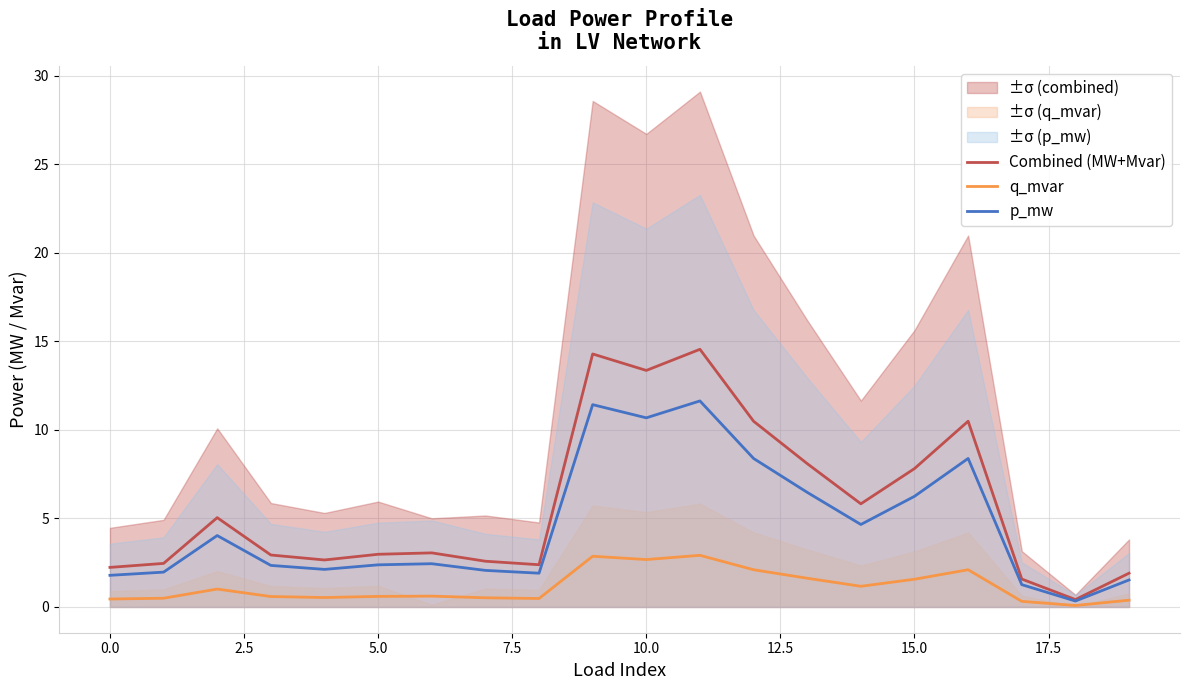

What is the minimum value shown in the chart?

0.1